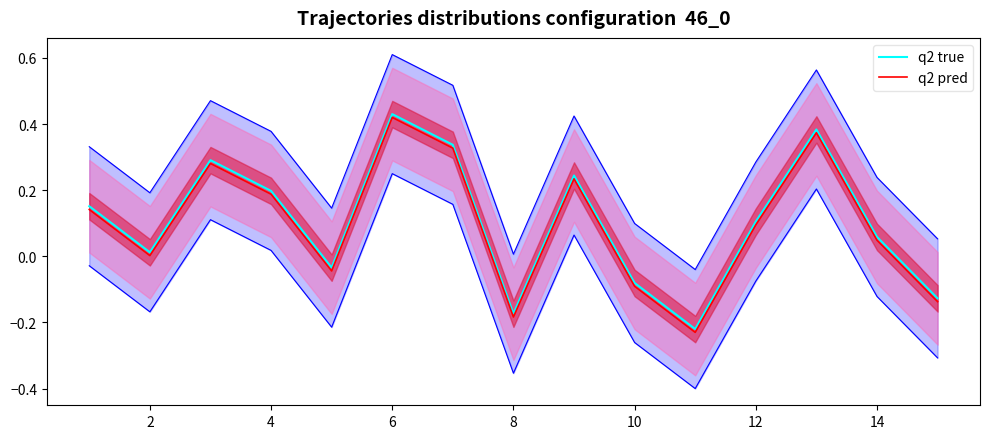

What are all the series names shown in the legend?

q2 true, q2 pred